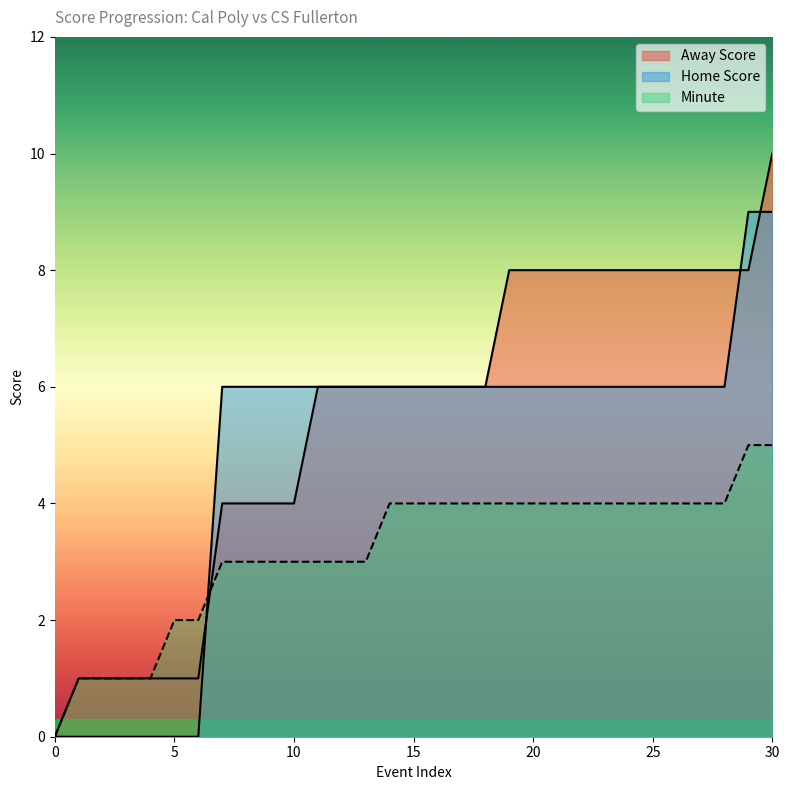

True or false: Home Score has more than 2 interior local peaks.

False